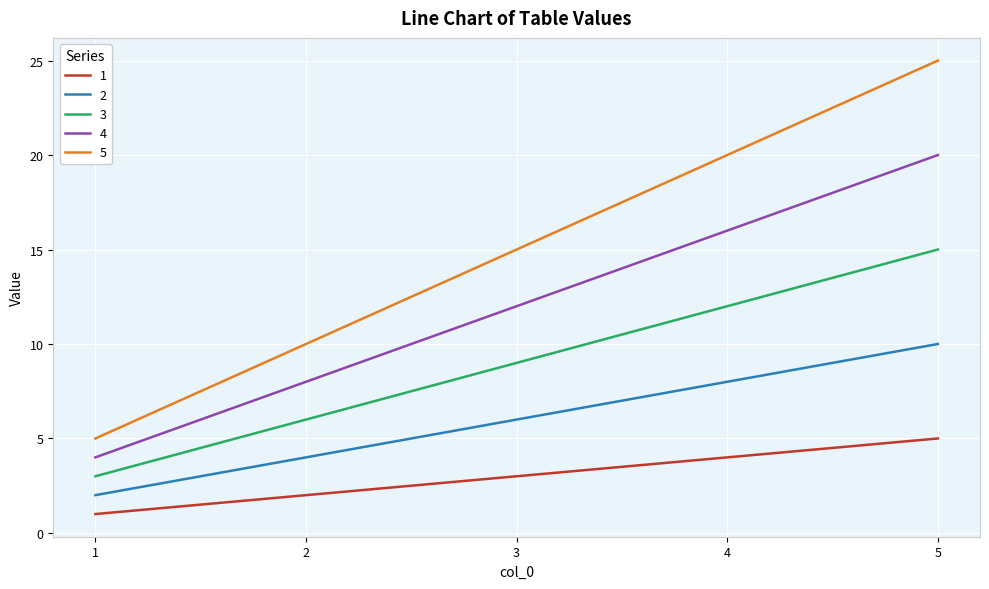

Is it true that 2 equals 10 at 5?

True